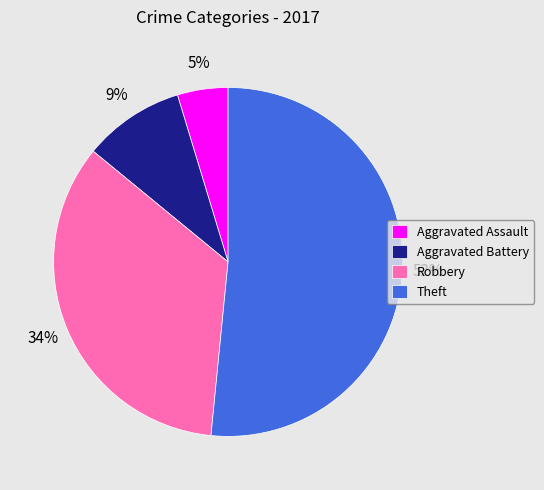

Which has a higher value, Theft or Aggravated Assault?

Theft